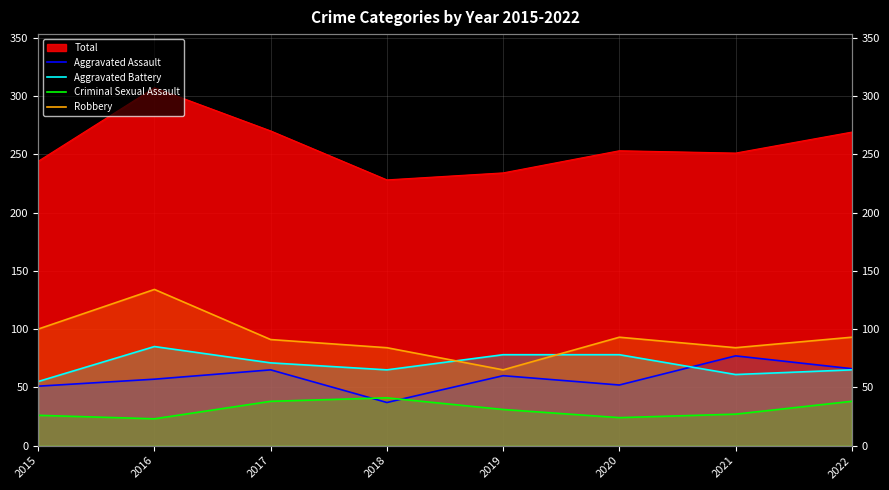

How many Robbery values are between 84 and 100?

6